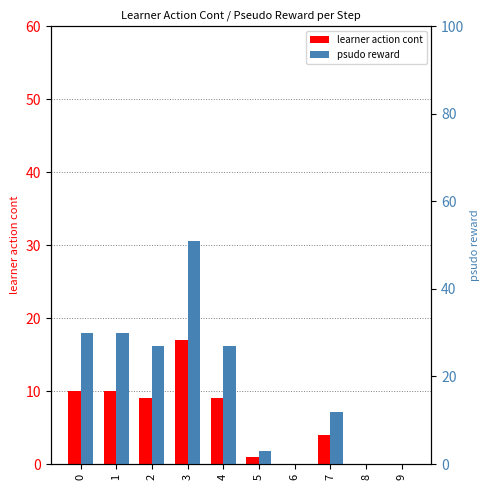

Which series has the largest range (max minus min)?

psudo reward